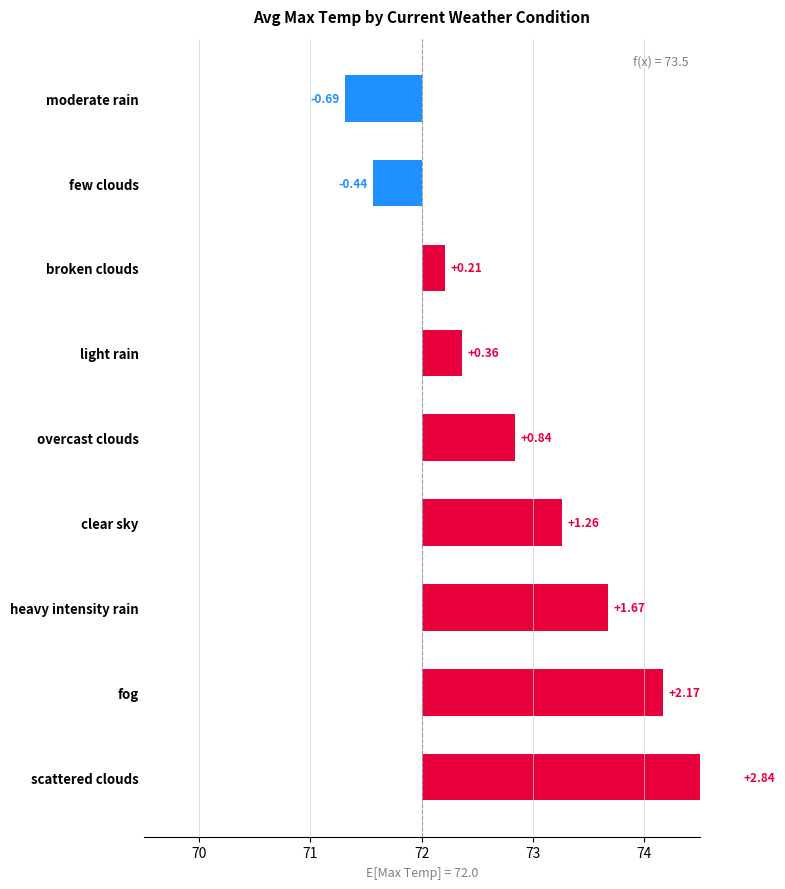

Count the number of values greater than 0.

7